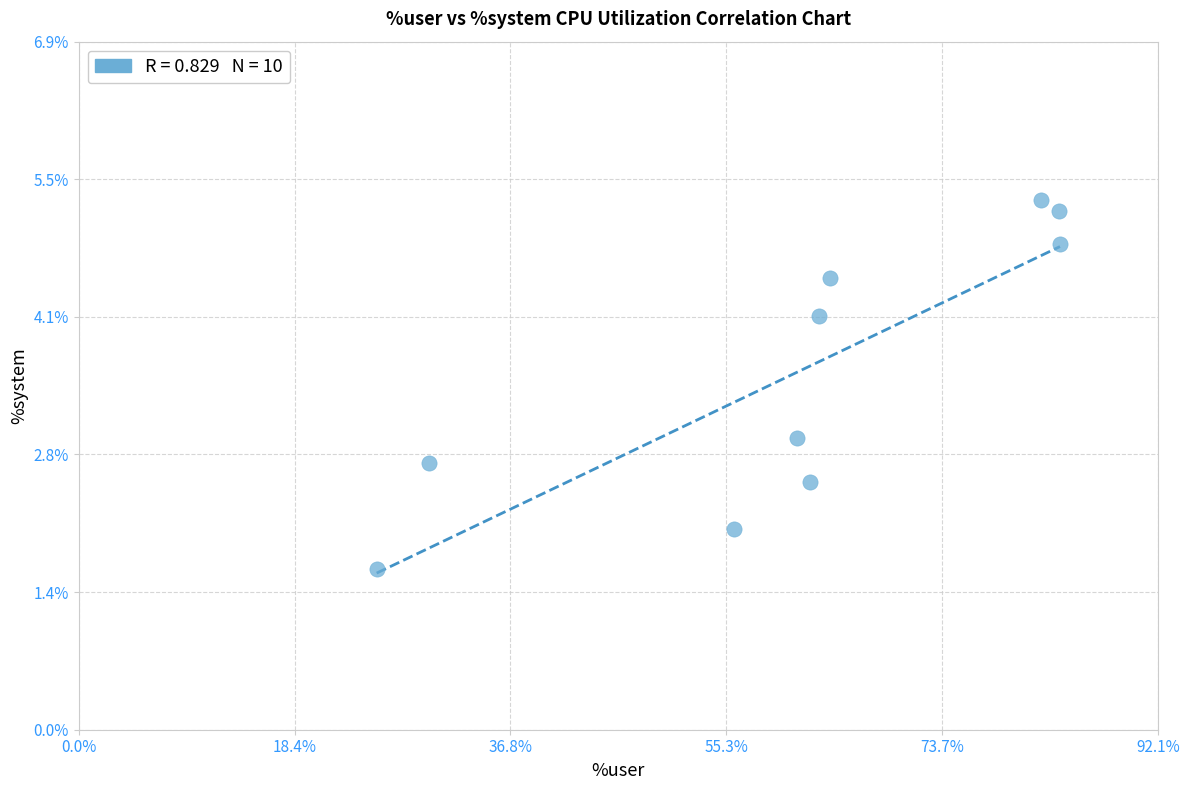

What Y value in the scatter plot is closest to 3?

2.9